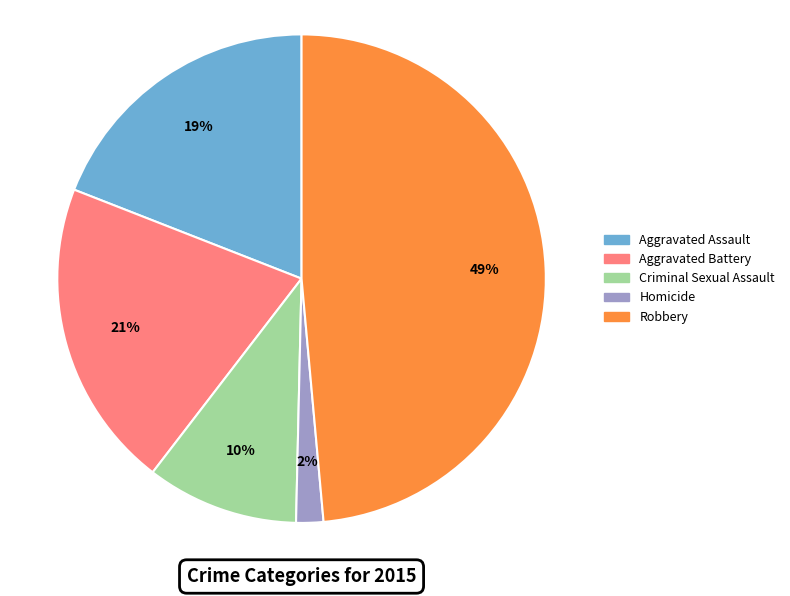

How many slices are in this pie chart?

5